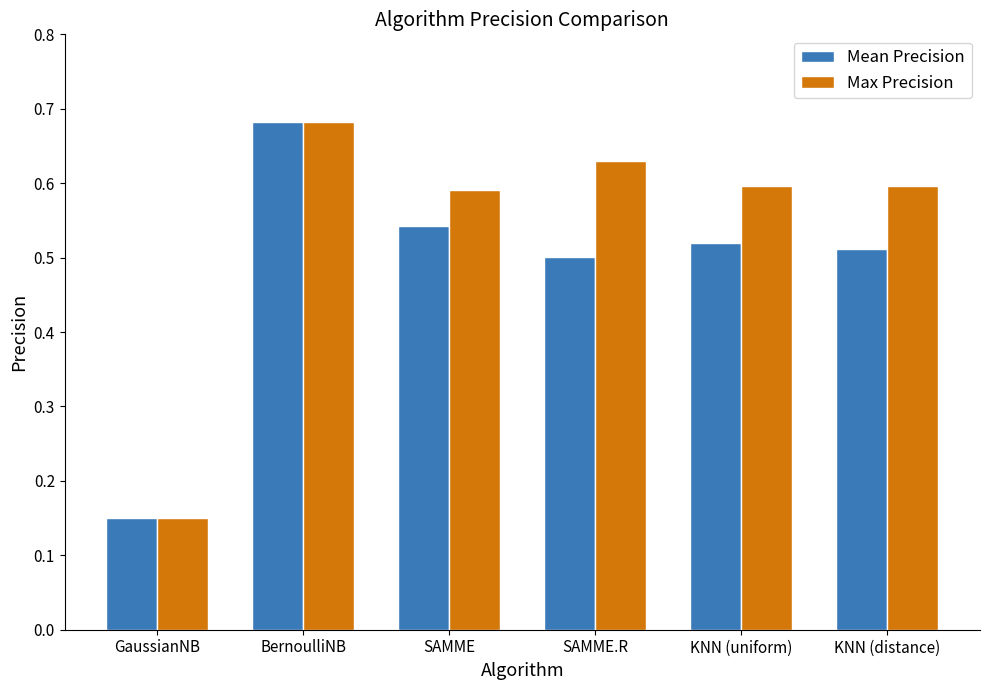

Which category has the highest value across all series?

BernoulliNB